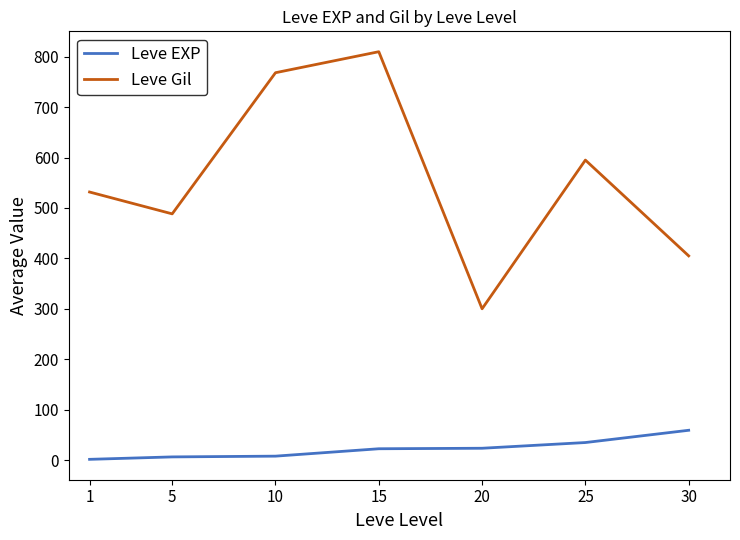

The Leve EXP series shows 59.0 at 30. True or false?

True